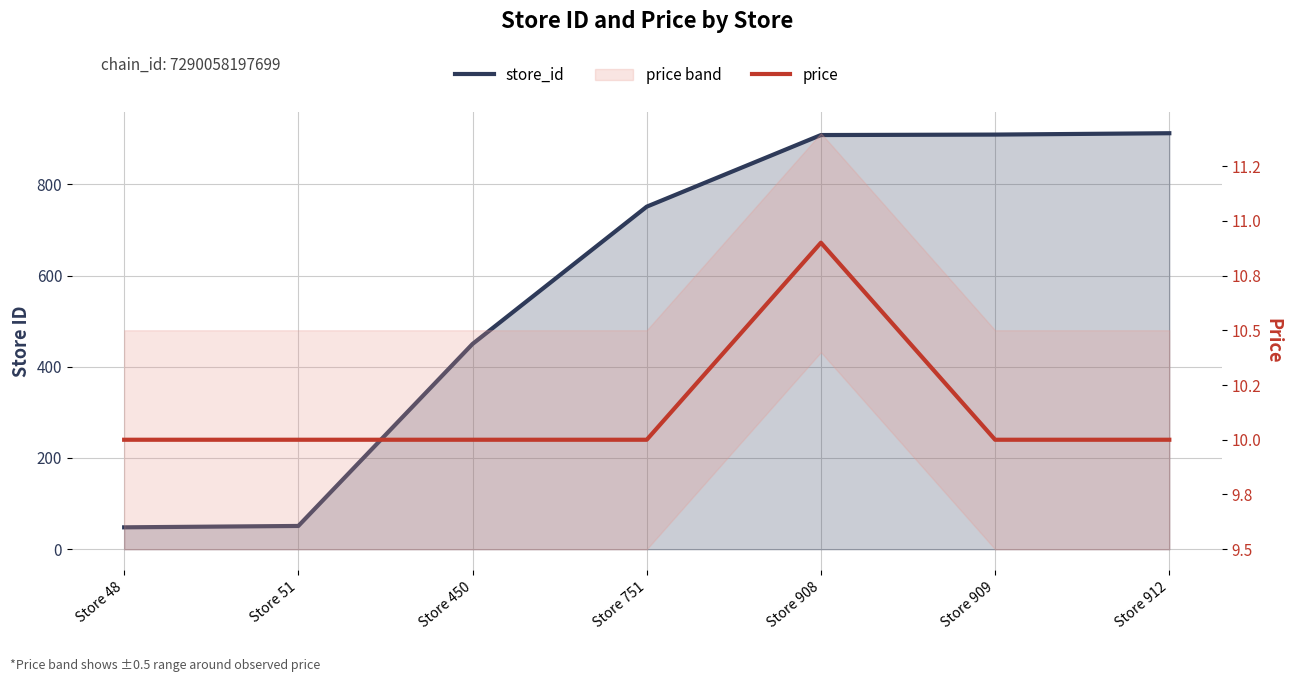

True or false: store_id and price cross at least once.

False